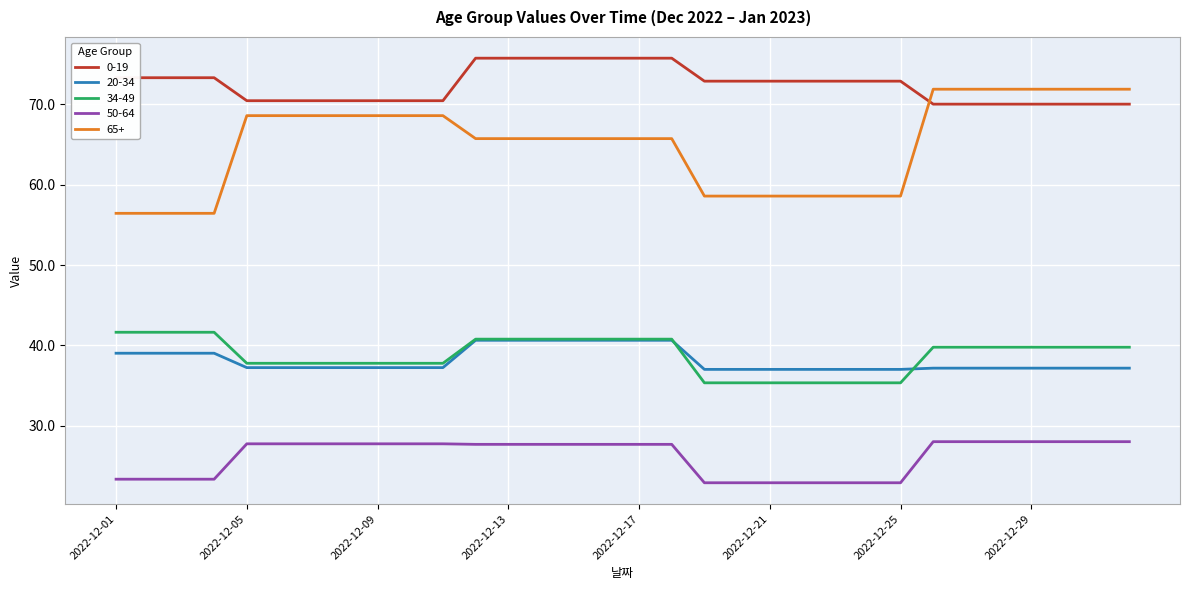

How many values in the 0-19 series exceed 72?

18